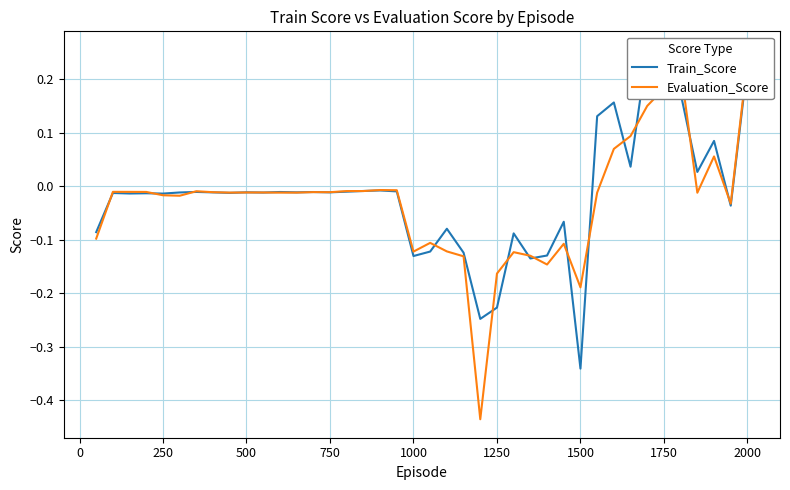

What is the value of the Train_Score point at the 31st from the left?

0.1